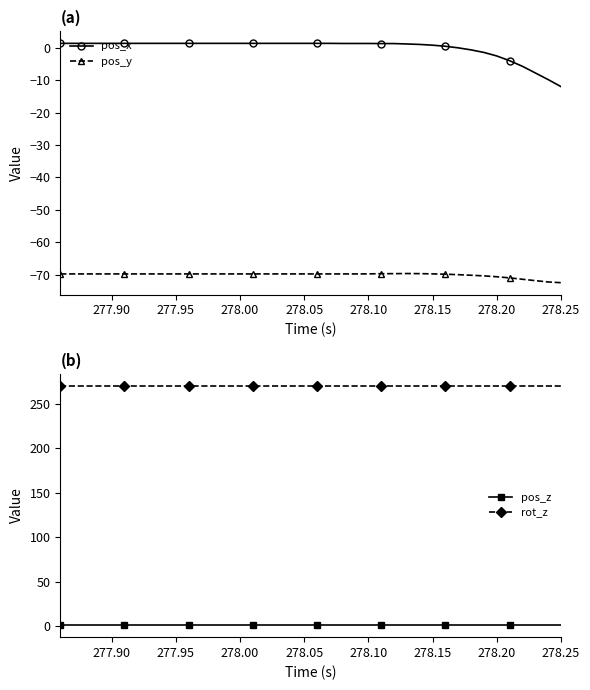

True or false: pos_x and pos_y intersect in this chart.

False